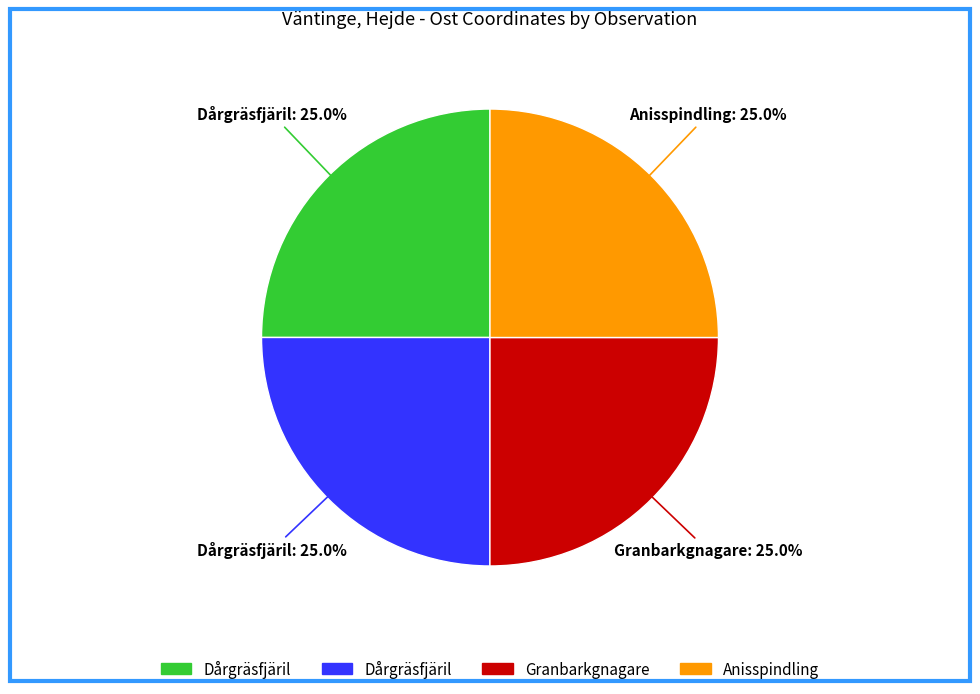

Does any single category account for the majority?

No